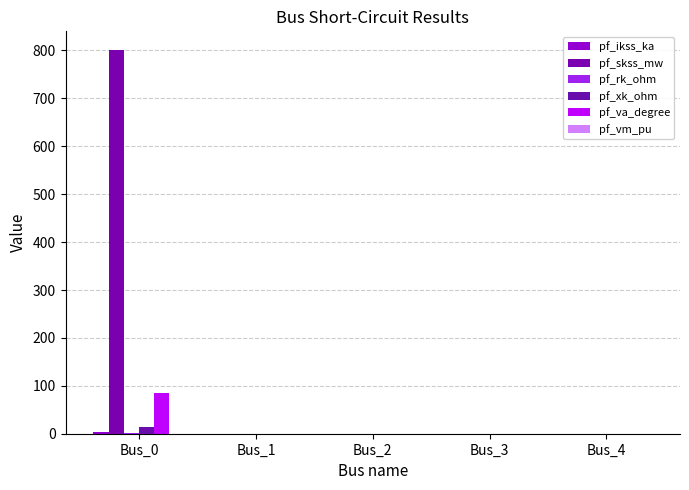

True or false: pf_skss_mw has a value of 800.0 at Bus_0.

True